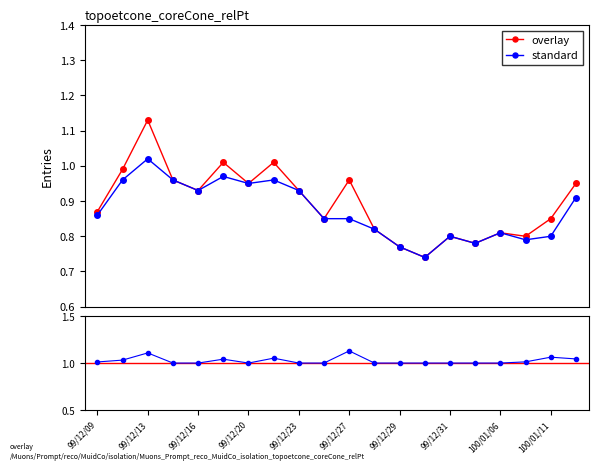

What is the total value across all series at 100/01/11?

1.6